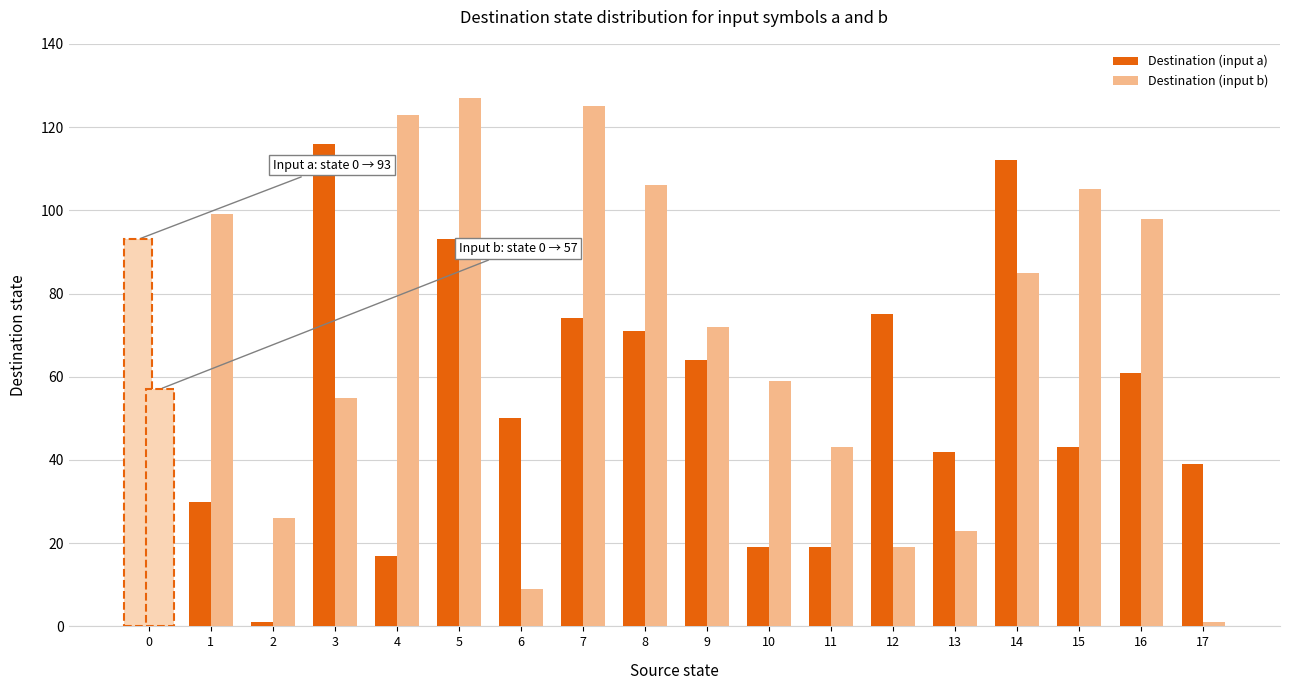

Is it true that Destination (input b) equals 71 at 11?

False